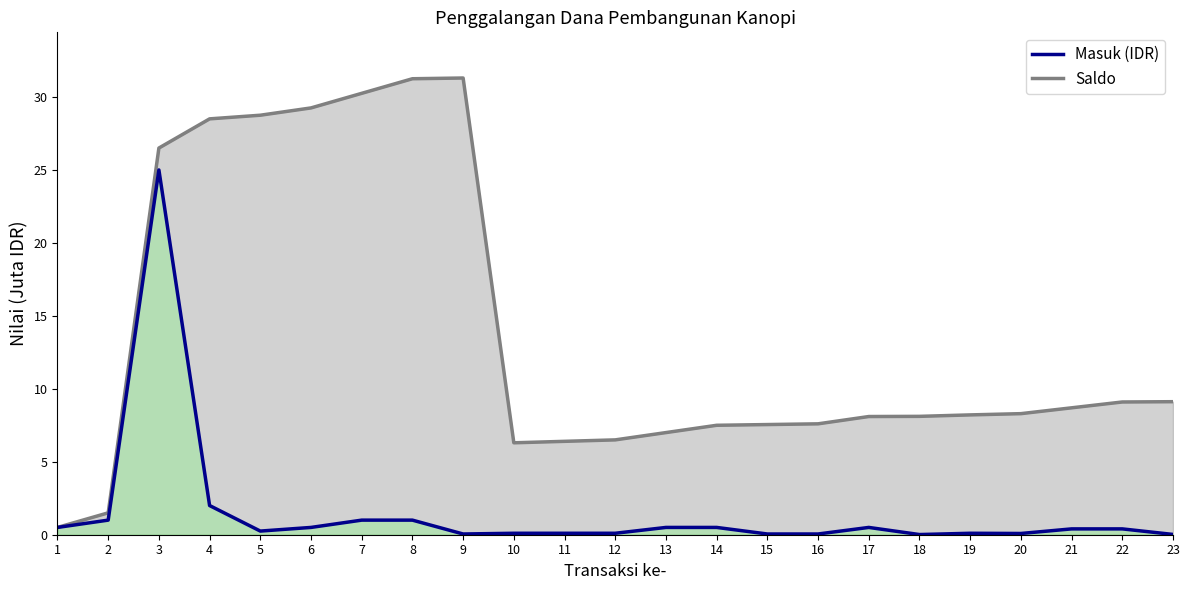

Does the chart display data point markers on the line(s)?

No